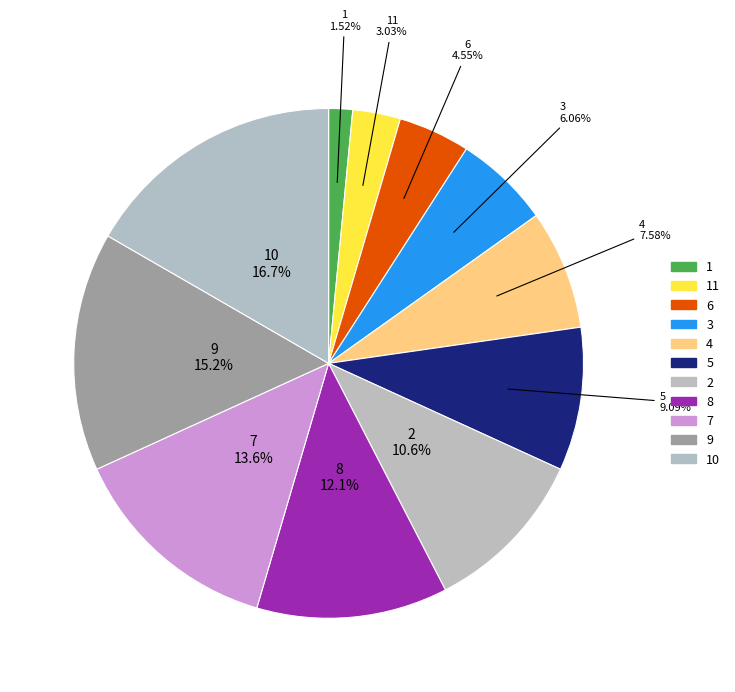

Which category has the smallest portion of the pie?

1